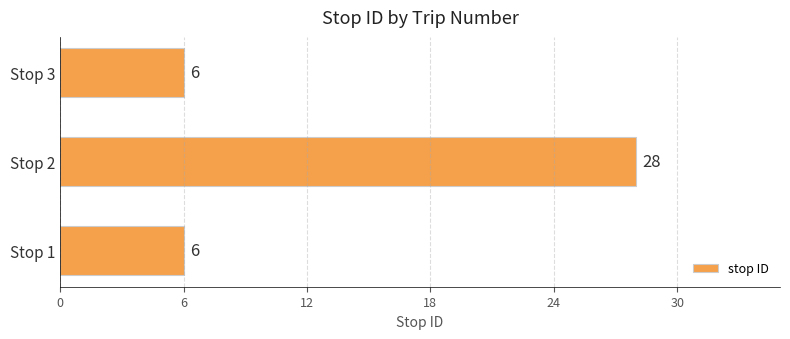

At which category does the chart reach its peak across all series?

Stop 2